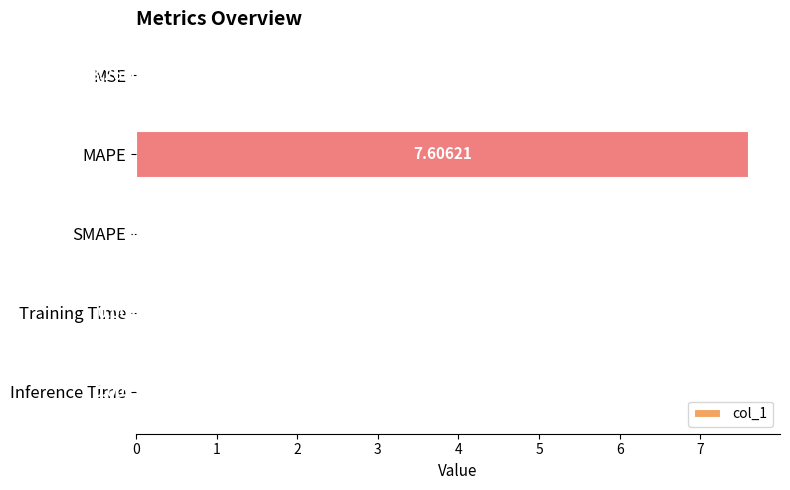

At which label is the value closest to 3?

Inference Time